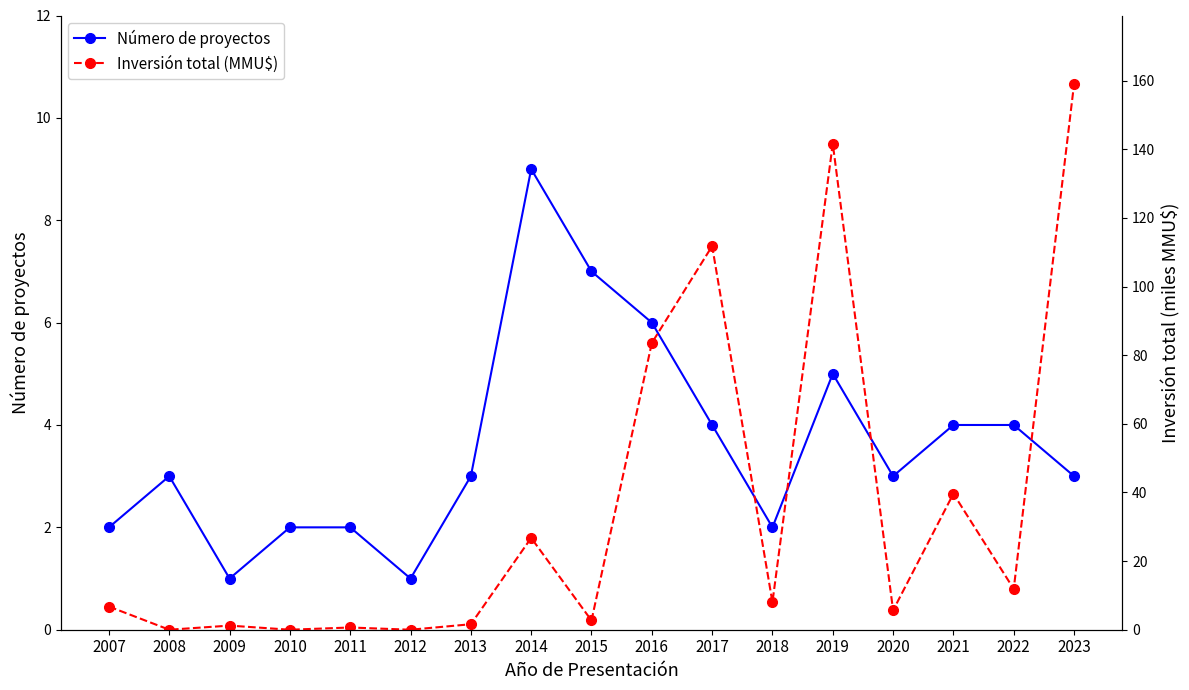

What is the average value of the Número de proyectos series?

3.6